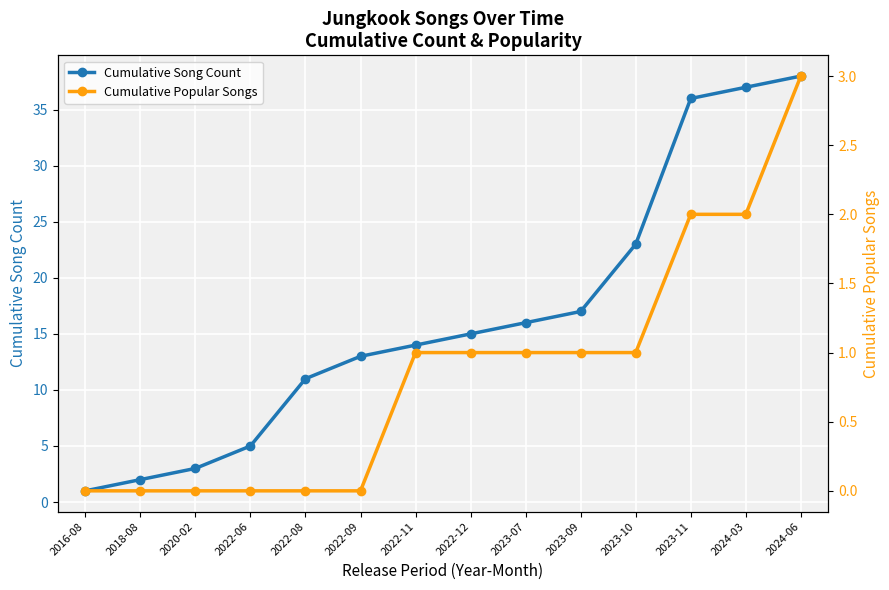

Is the value of Cumulative Song Count at 2022-11 greater than the value of Cumulative Popular Songs at 2023-07?

Yes